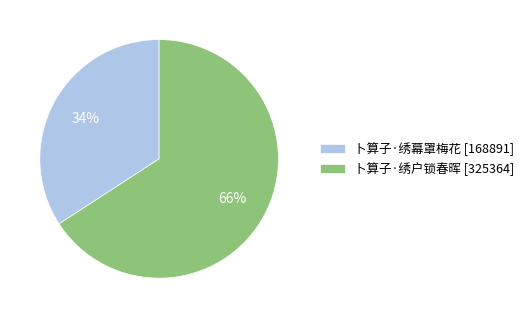

Between 卜算子·绣户锁春晖 [325364] and 卜算子·绣幕罩梅花 [168891], which is larger?

卜算子·绣户锁春晖 [325364]